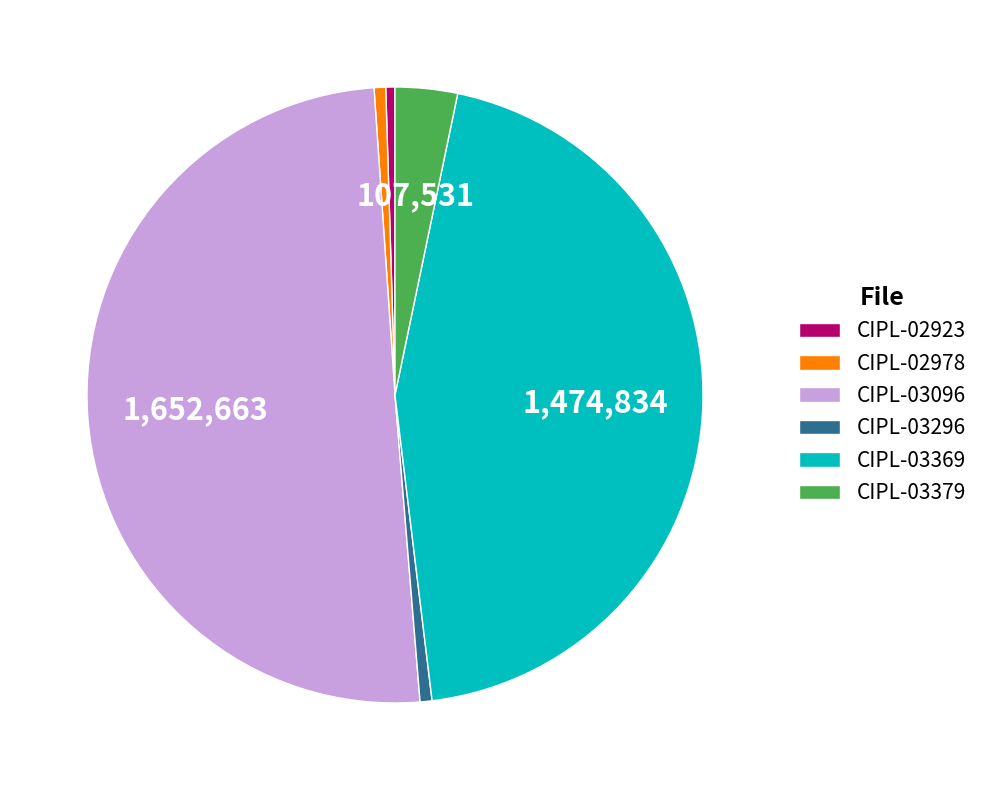

Is it true that CIPL-02923 is 0% of the pie?

True